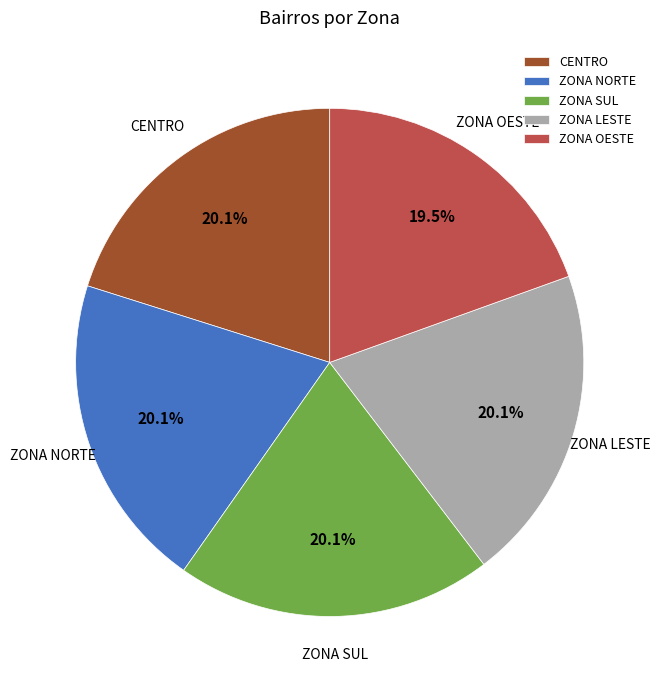

True or false: ZONA NORTE accounts for 7% of the total.

False